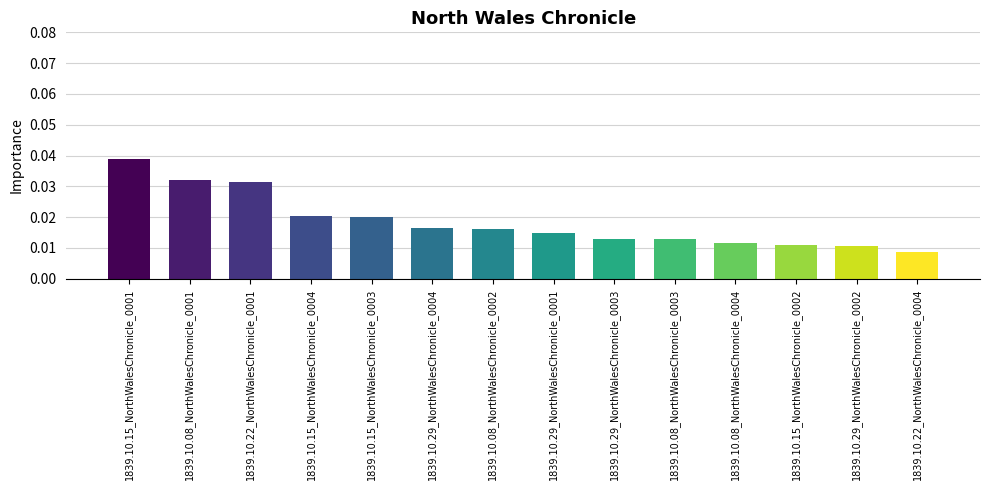

What is the label of the 7th bar from the left?

1839.10.08_NorthWalesChronicle_0002